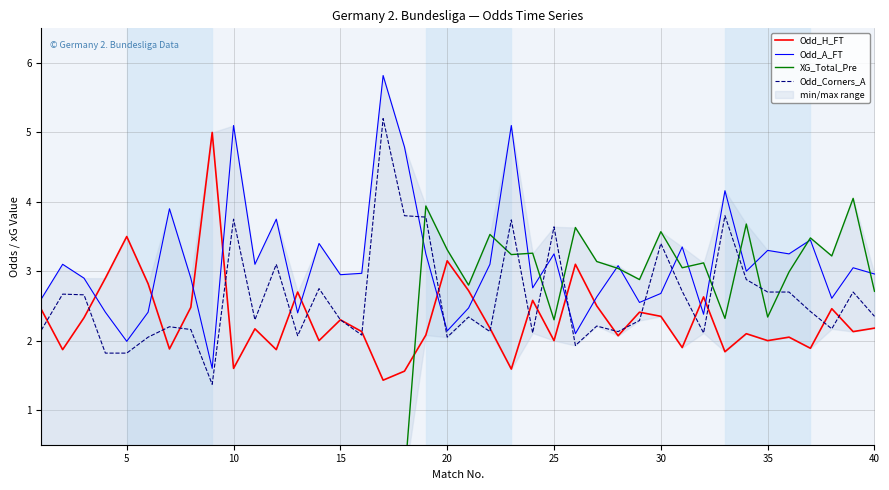

How many lines are shown in the chart?

4